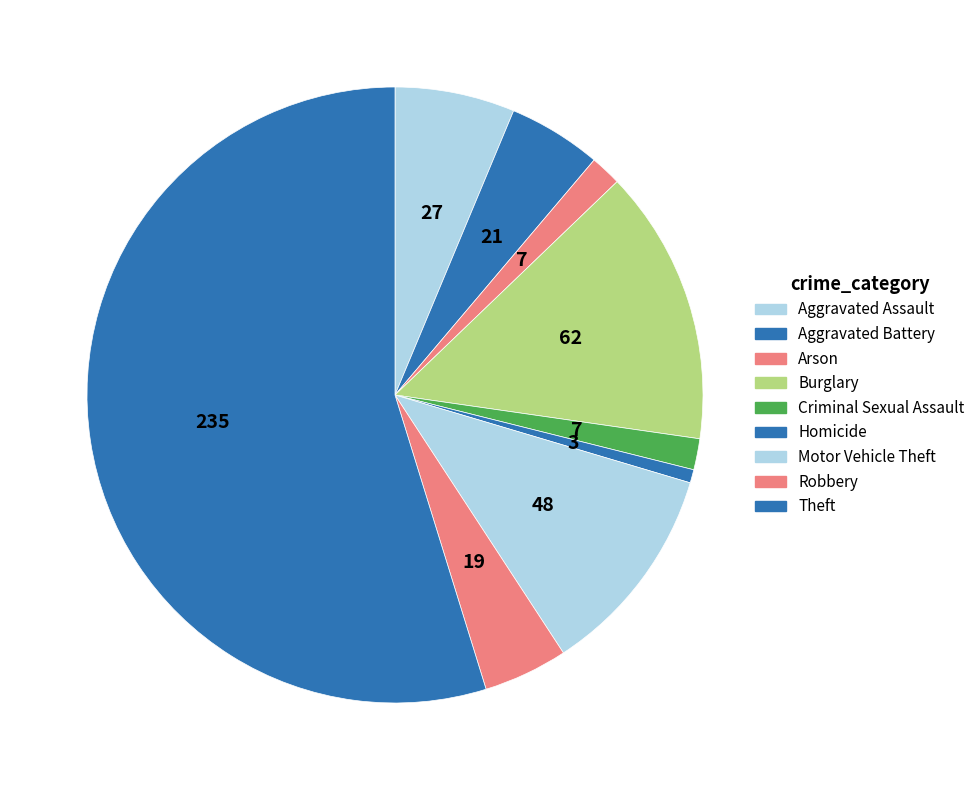

How many slices are in this pie chart?

9